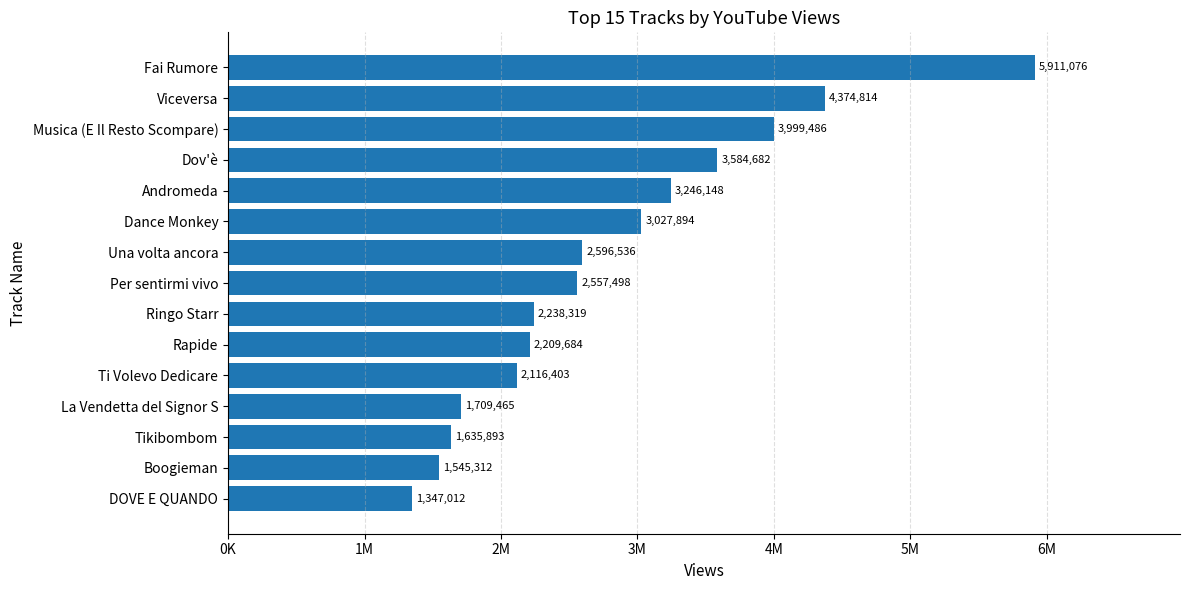

Does the chart contain any negative values?

No